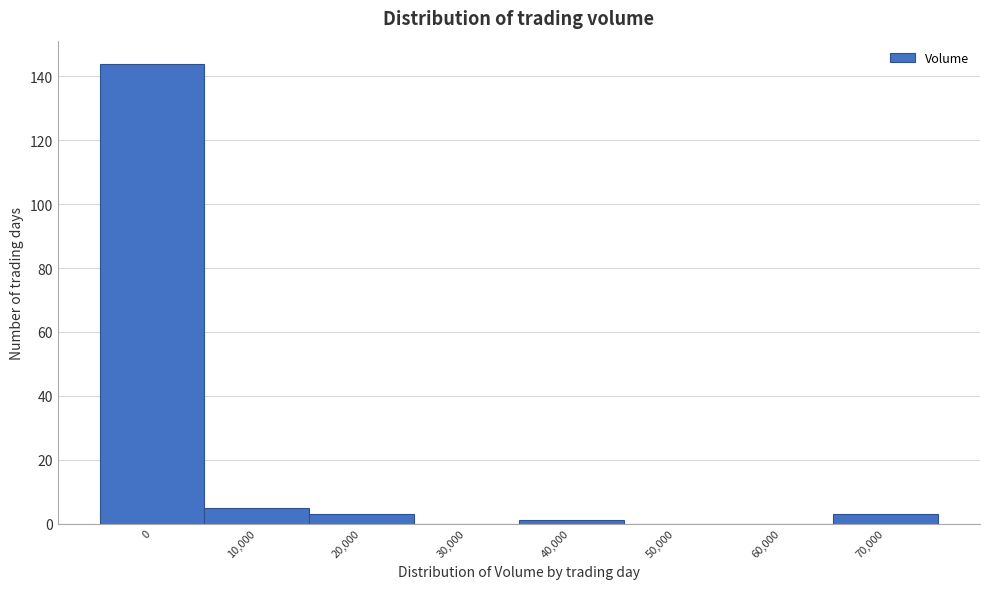

Reading left to right, what are all the values shown in this chart?

0=144	10,000=5	20,000=3	30,000=0	40,000=1	50,000=0	60,000=0	70,000=3